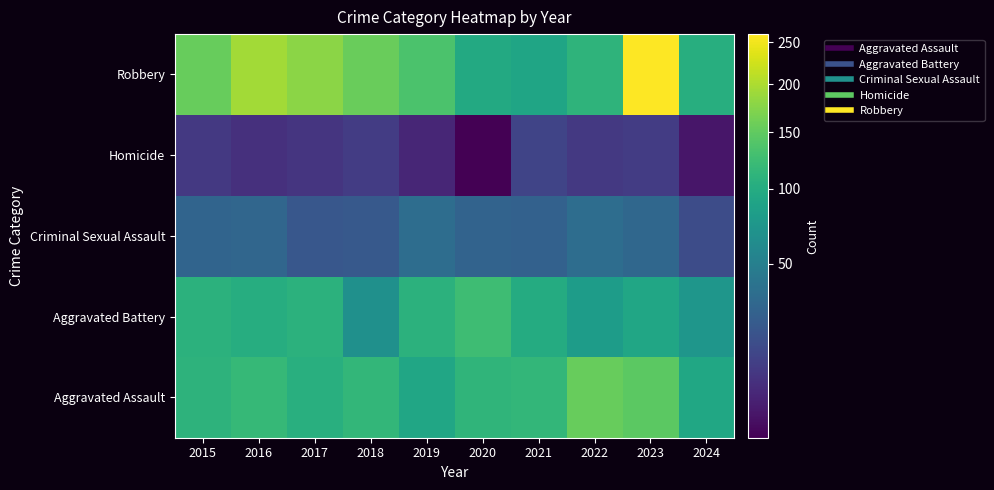

Reading left to right, list all the values displayed in this chart.

Aggravated Assault: 2015=110	2016=118	2017=105	2018=115	2019=92	2020=113	2021=115	2022=154	2023=146	2024=94
Aggravated Battery: 2015=108	2016=102	2017=108	2018=67	2019=108	2020=125	2021=100	2022=81	2023=92	2024=73
Criminal Sexual Assault: 2015=29	2016=30	2017=21	2018=22	2019=35	2020=28	2021=27	2022=35	2023=31	2024=16
Homicide: 2015=9	2016=7	2017=8	2018=10	2019=5	2020=2	2021=13	2022=9	2023=10	2024=3
Robbery: 2015=154	2016=194	2017=178	2018=155	2019=135	2020=97	2021=91	2022=111	2023=260	2024=104